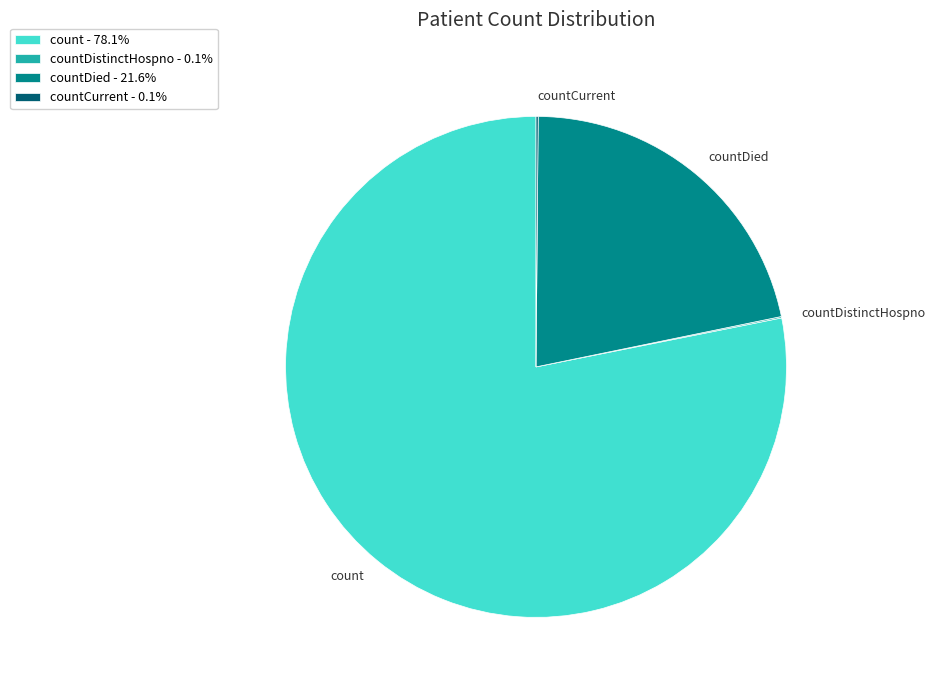

Which has a higher value, countDied or count?

count